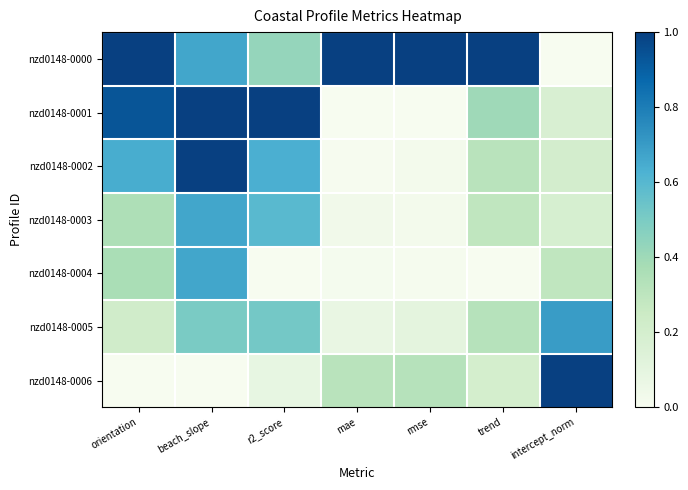

Reading right to left, extract all data points from this chart.

nzd0148-0000: intercept_norm=0.0	trend=1.0	rmse=1.0	mae=1.0	r2_score=0.4	beach_slope=0.7	orientation=1.0
nzd0148-0001: intercept_norm=0.2	trend=0.4	rmse=0.0	mae=0.0	r2_score=1.0	beach_slope=1.0	orientation=0.9
nzd0148-0002: intercept_norm=0.2	trend=0.3	rmse=0.0	mae=0.0	r2_score=0.6	beach_slope=1.0	orientation=0.6
nzd0148-0003: intercept_norm=0.2	trend=0.3	rmse=0.0	mae=0.0	r2_score=0.6	beach_slope=0.7	orientation=0.4
nzd0148-0004: intercept_norm=0.3	trend=0.0	rmse=0.0	mae=0.0	r2_score=0.0	beach_slope=0.7	orientation=0.4
nzd0148-0005: intercept_norm=0.7	trend=0.3	rmse=0.1	mae=0.1	r2_score=0.5	beach_slope=0.5	orientation=0.2
nzd0148-0006: intercept_norm=1.0	trend=0.2	rmse=0.3	mae=0.3	r2_score=0.1	beach_slope=0.0	orientation=0.0